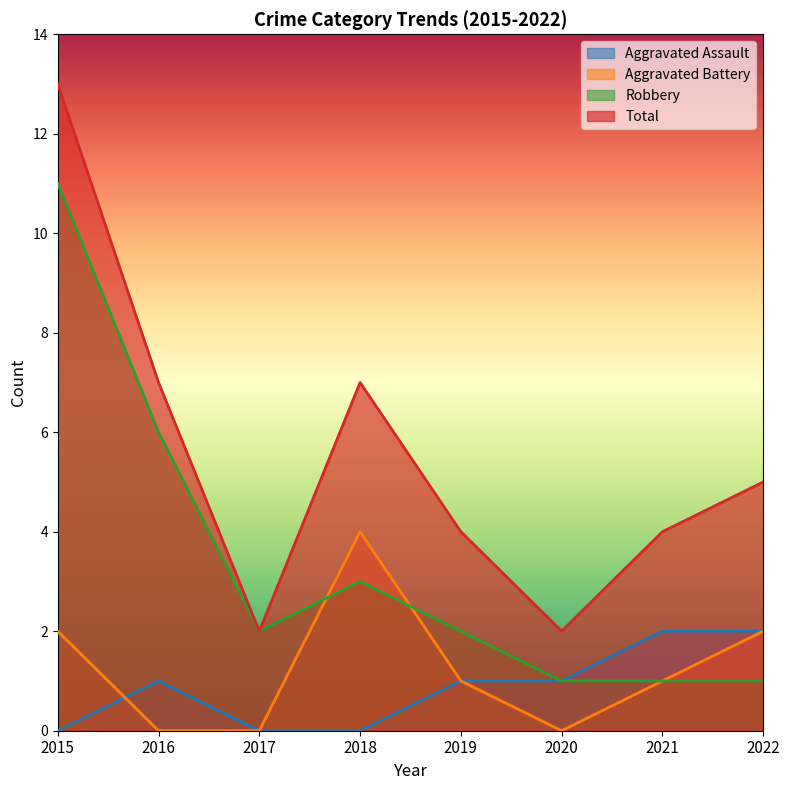

How many series are shown in this chart?

4